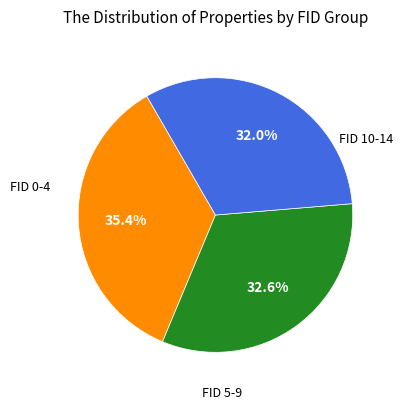

Is there a majority slice in this chart?

No